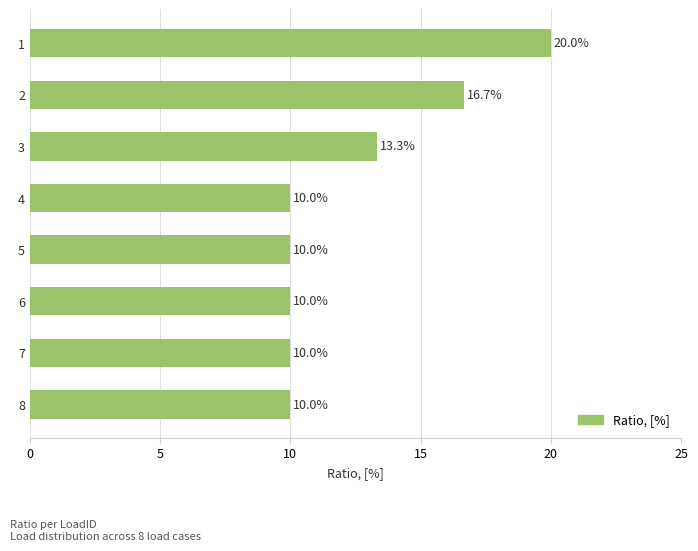

What is the smallest value displayed?

10.0